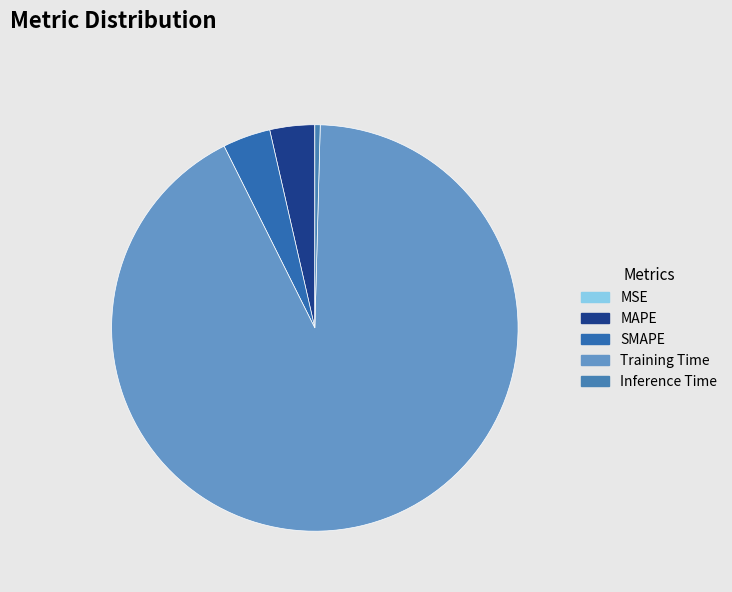

What percentage do Inference Time and Training Time together represent?

92.6%